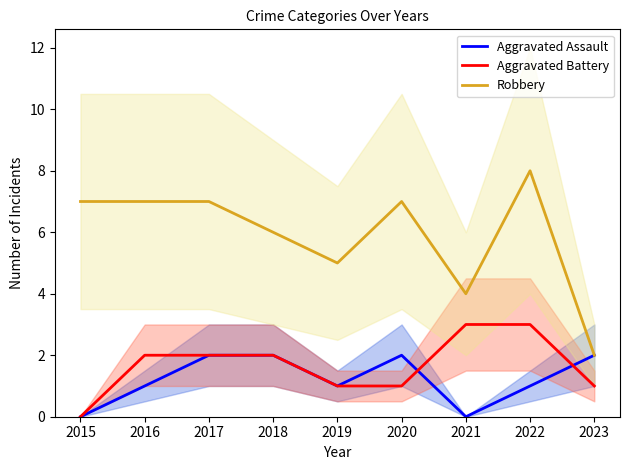

Which has a higher value, 2017 or 2015?

2017